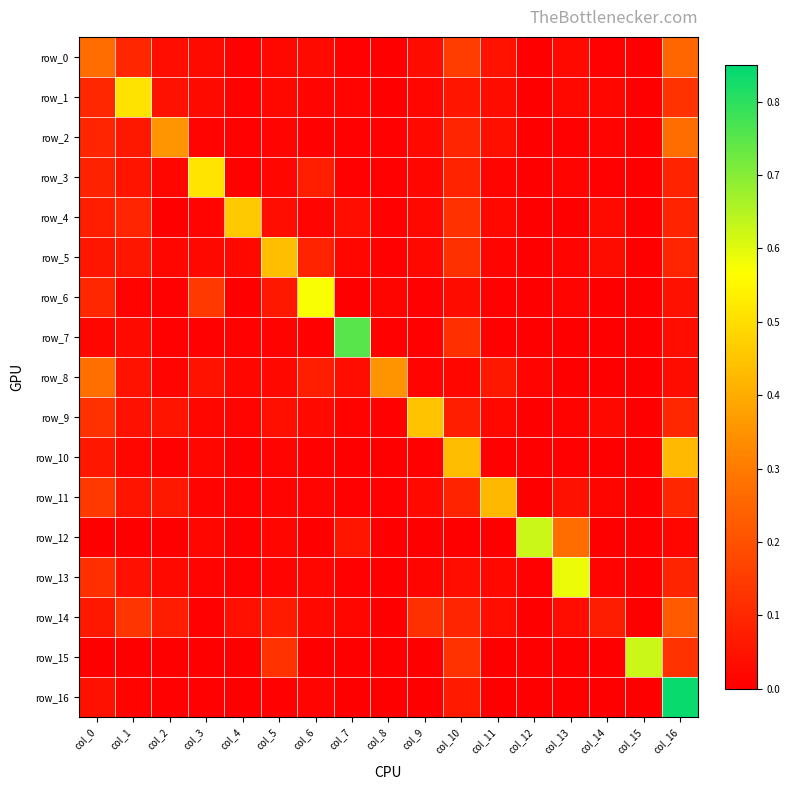

Which category has the lowest value across all series?

col_12